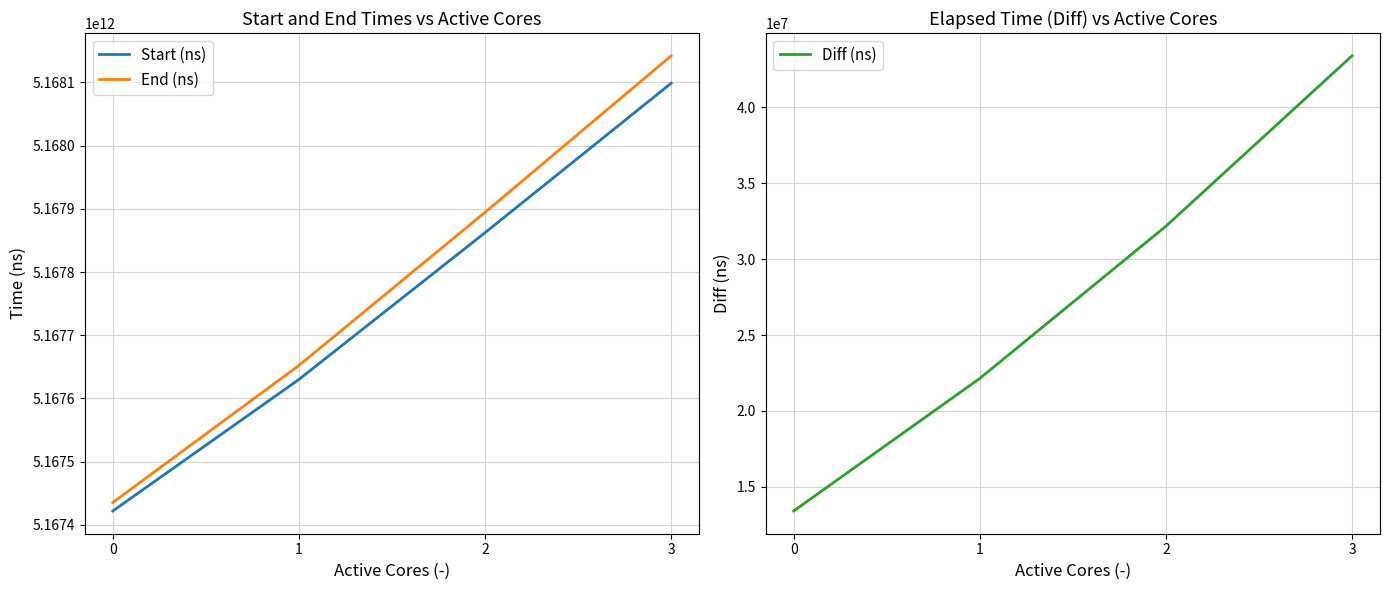

Reading left to right, extract all data points from this chart.

Start (ns): 5167422076818	5167630148678	5167862337818	5168098721567
End (ns): 5167435491269	5167652294571	5167894509892	5168142116483
Diff (ns): 13414451	22145893	32172074	43394916